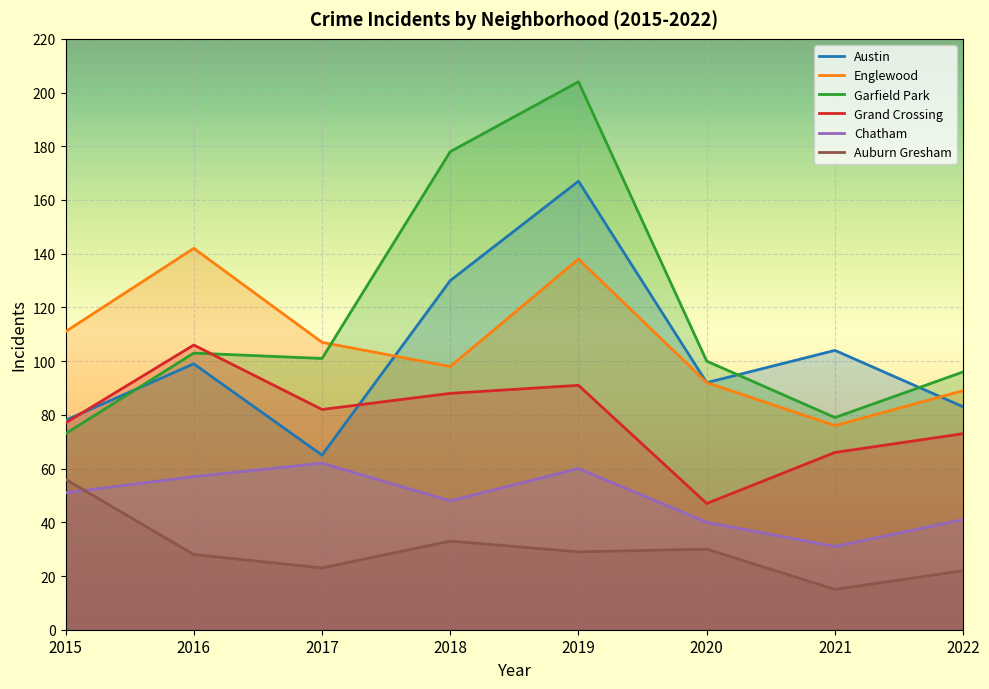

Rank the series at 2021 from highest to lowest value.

Austin, Garfield Park, Englewood, Grand Crossing, Chatham, Auburn Gresham